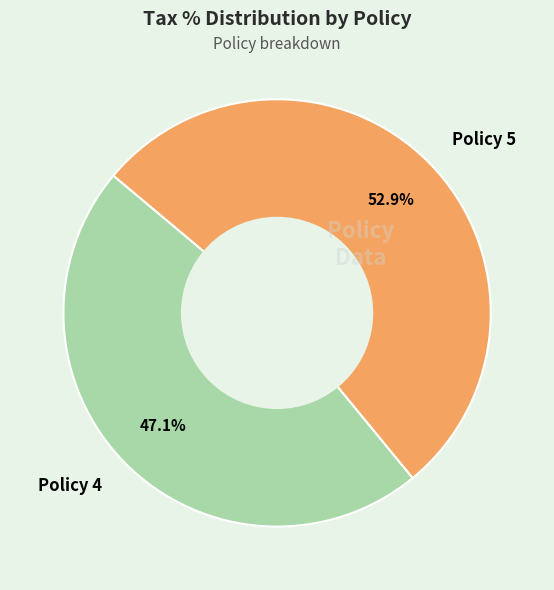

What percentage is the Policy 4 slice, to the nearest percent?

47%